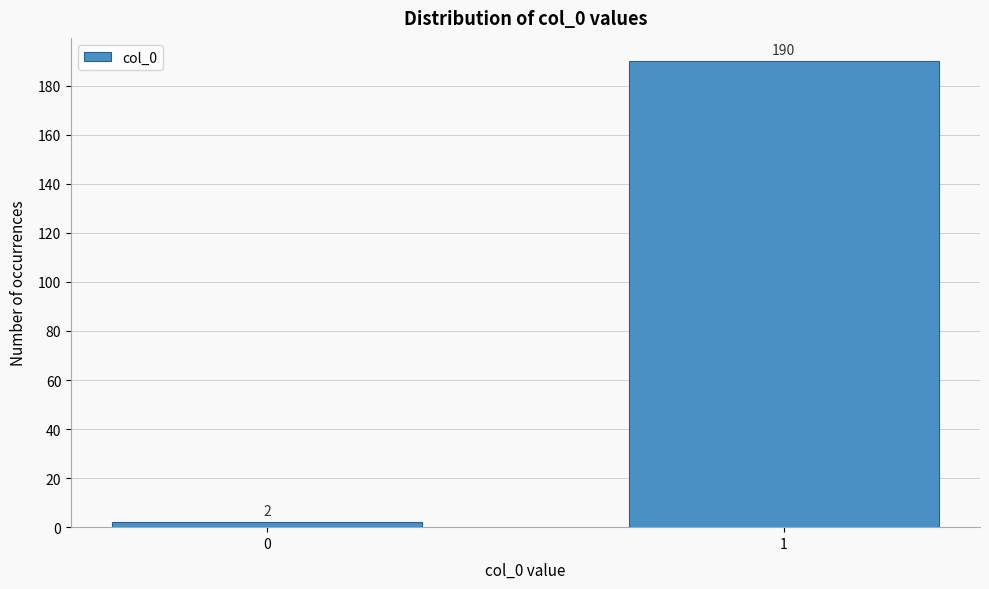

Reading left to right, list all the values displayed in this chart.

2	190